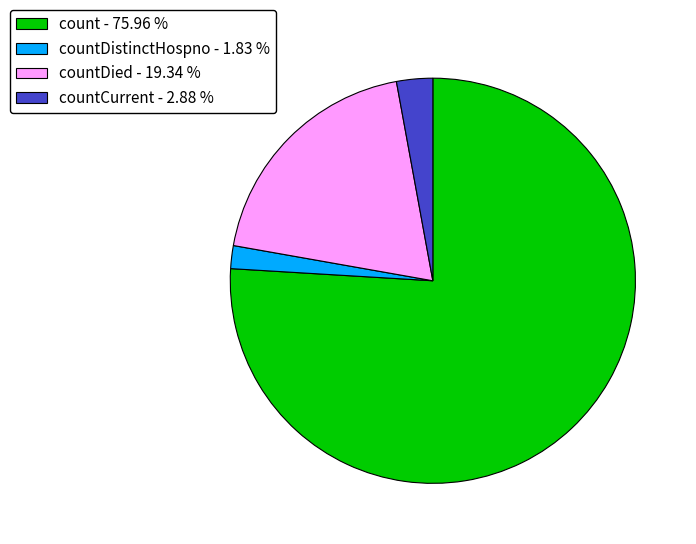

Is there a majority slice in this chart?

Yes